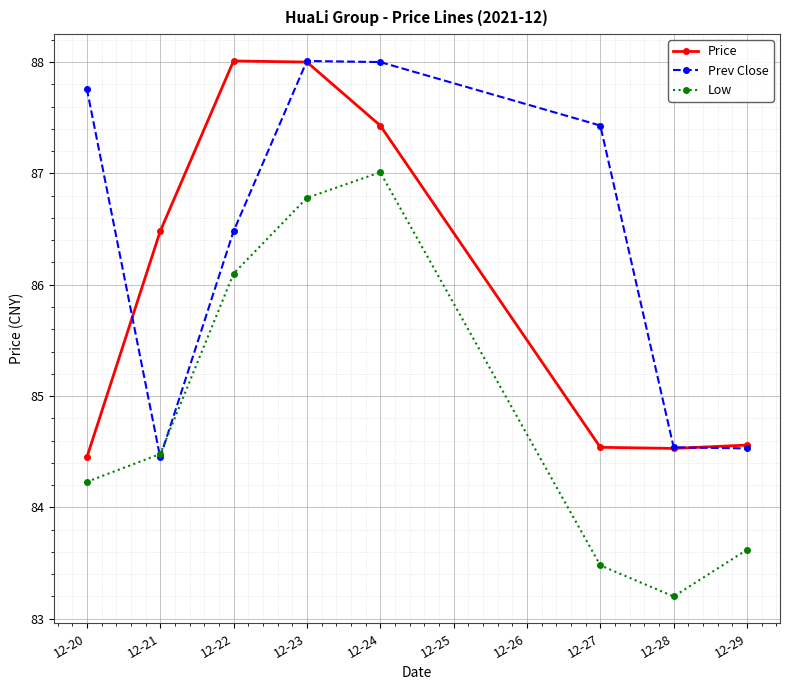

At how many categories does at least one series exceed 85?

6